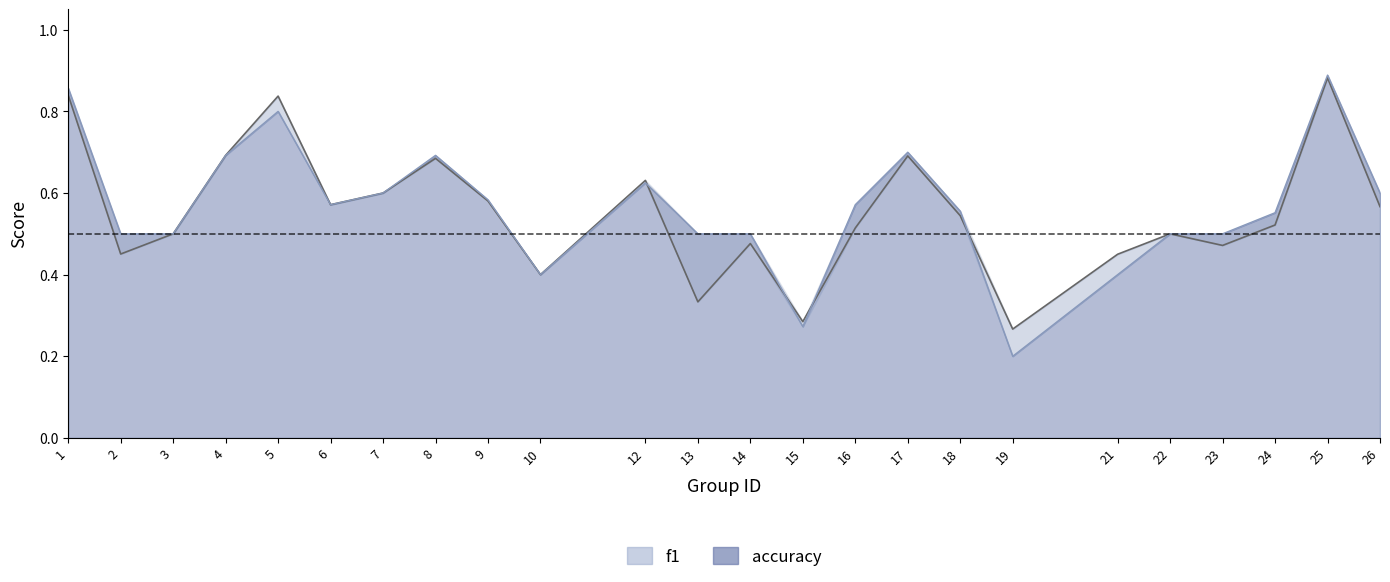

What is the value of the accuracy point at the 17th from the left?

0.6